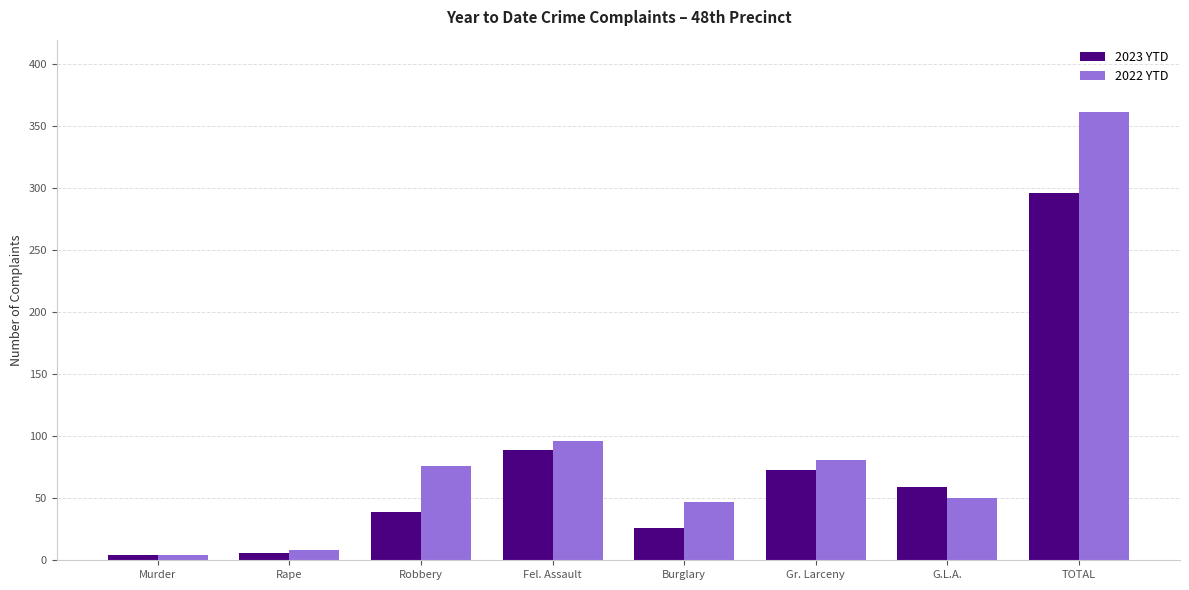

Rank the series by their average value, from lowest to highest.

2023 YTD, 2022 YTD